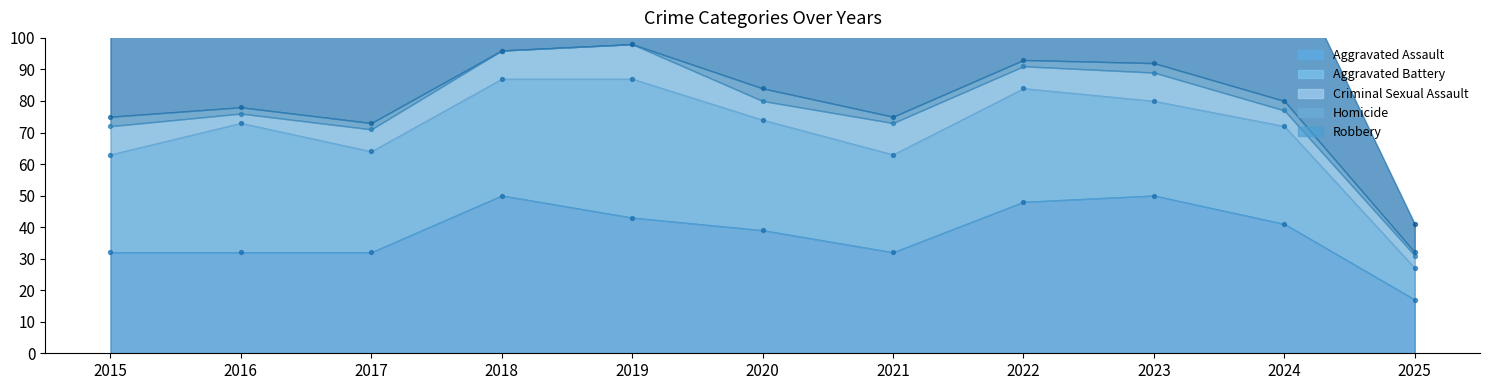

Which series has the largest Y range (max minus min)?

Robbery